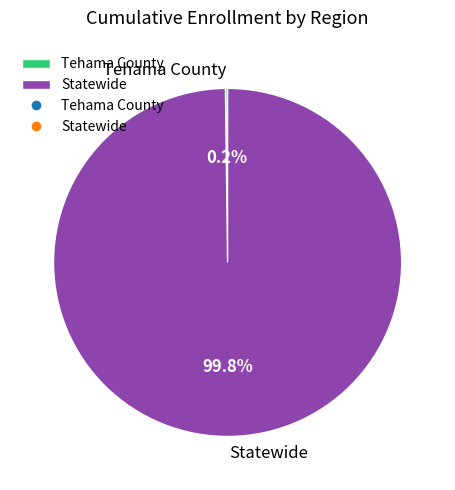

Does any single category account for the majority?

Yes